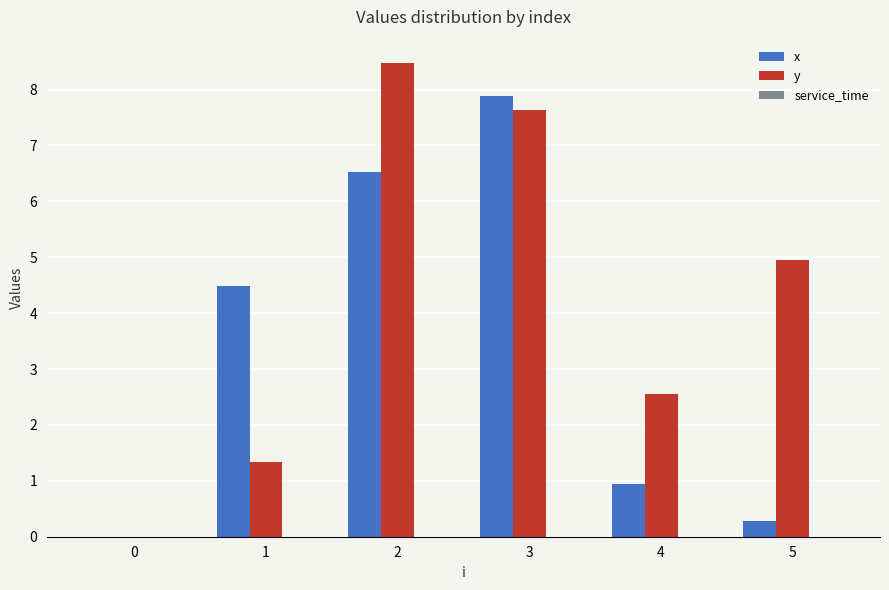

The value of x at 4 is 0.9. True or false?

True